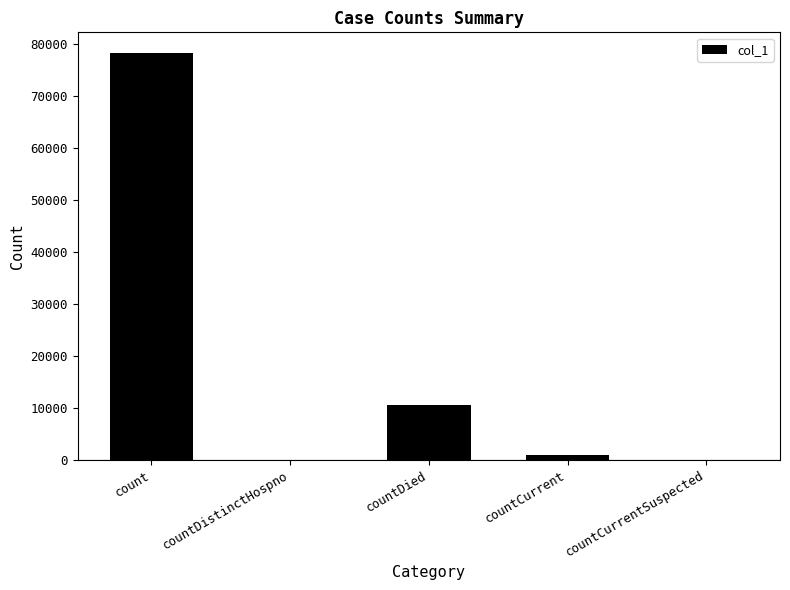

What is the sum of all values?

89774